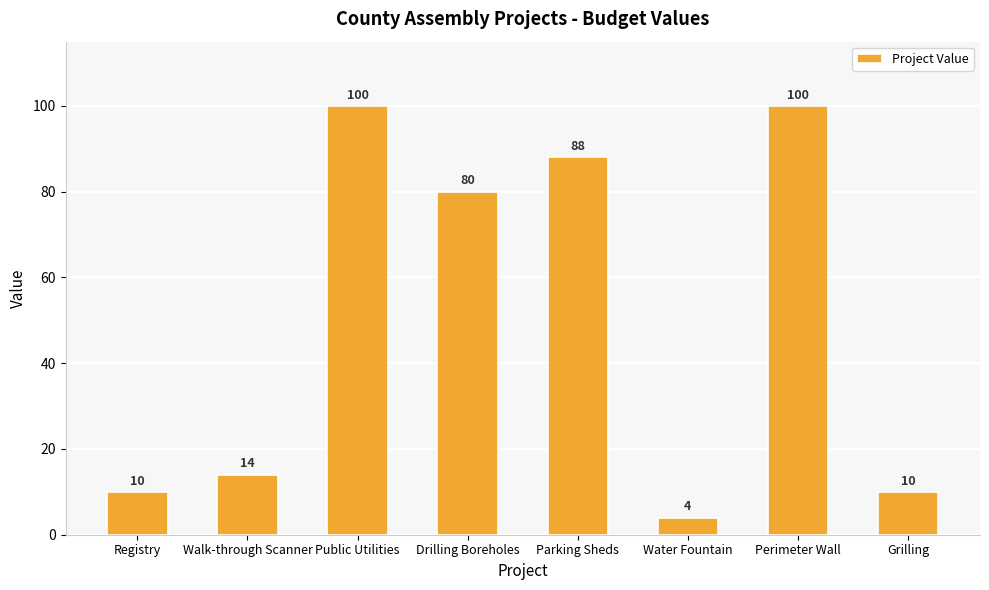

What is the minimum value shown in the chart?

4